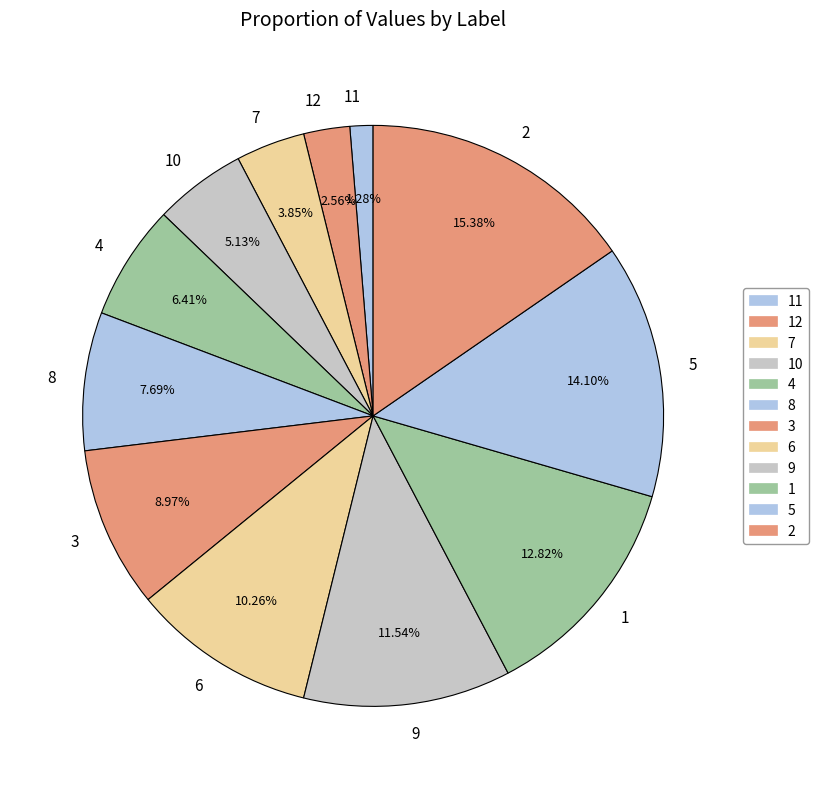

How many slices are in this pie chart?

12